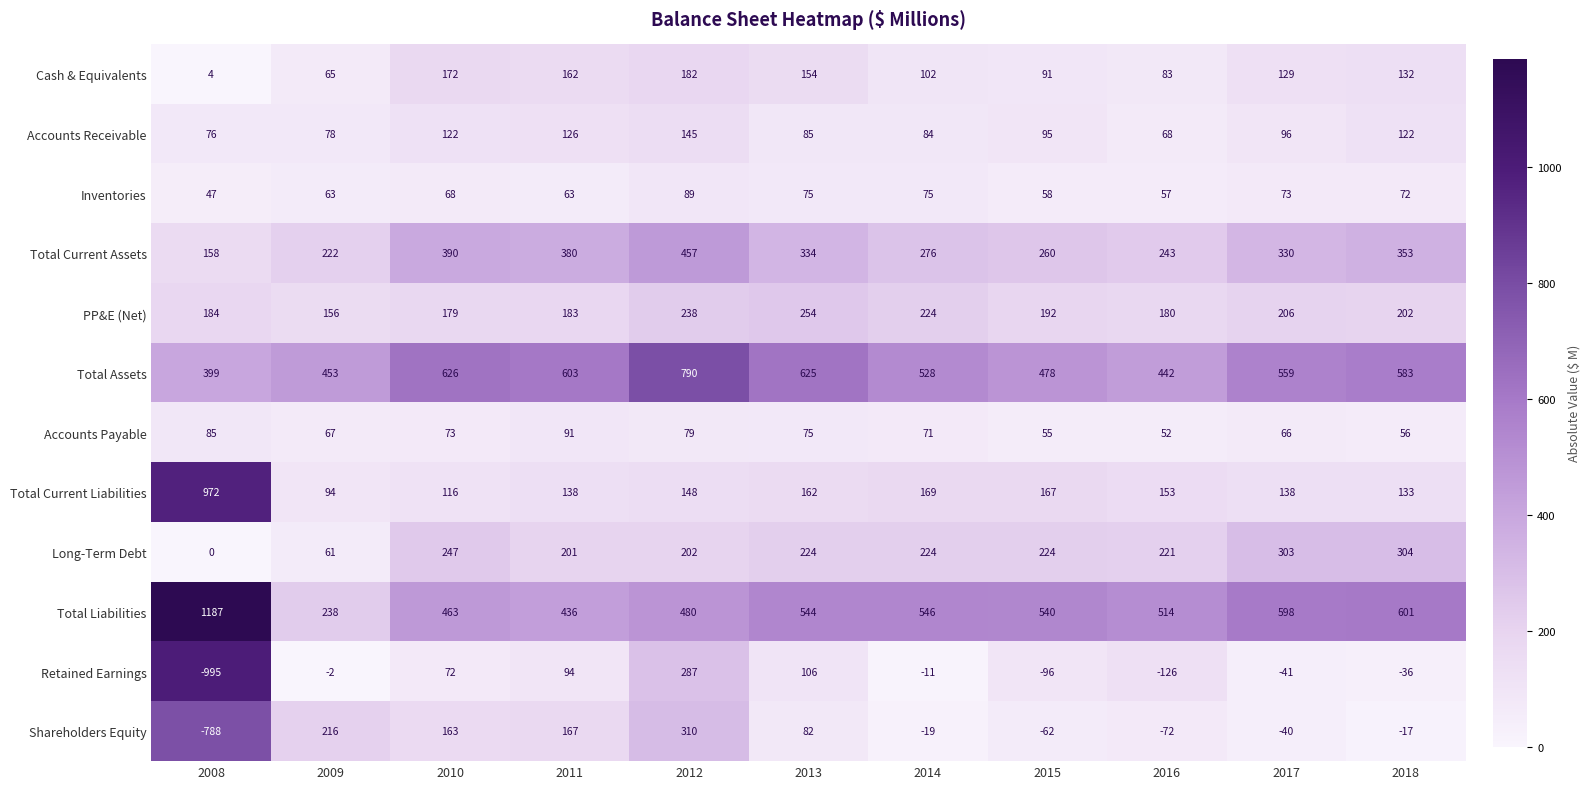

What is the difference between the maximum and minimum values in the PP&E (Net) series?

98